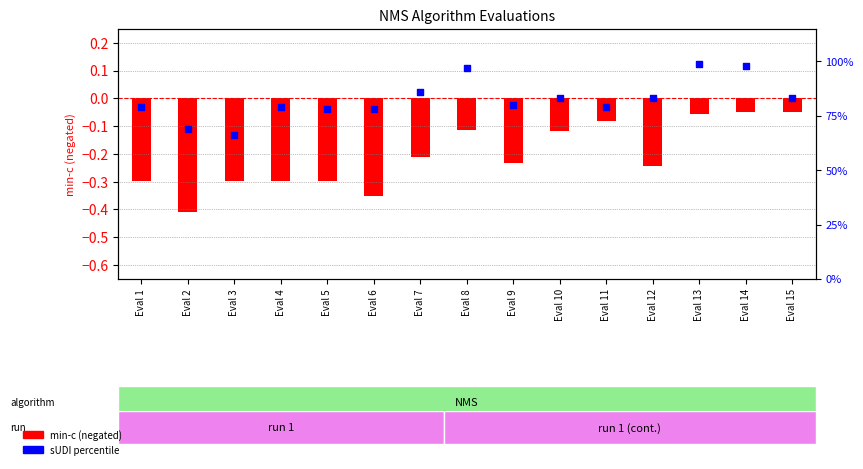

What is the total value across all series at Eval 1?

78.7